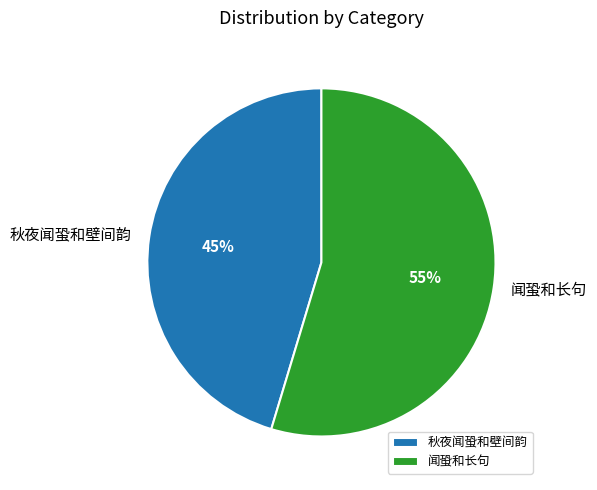

Which slice is the smallest?

秋夜闻蛩和壁间韵